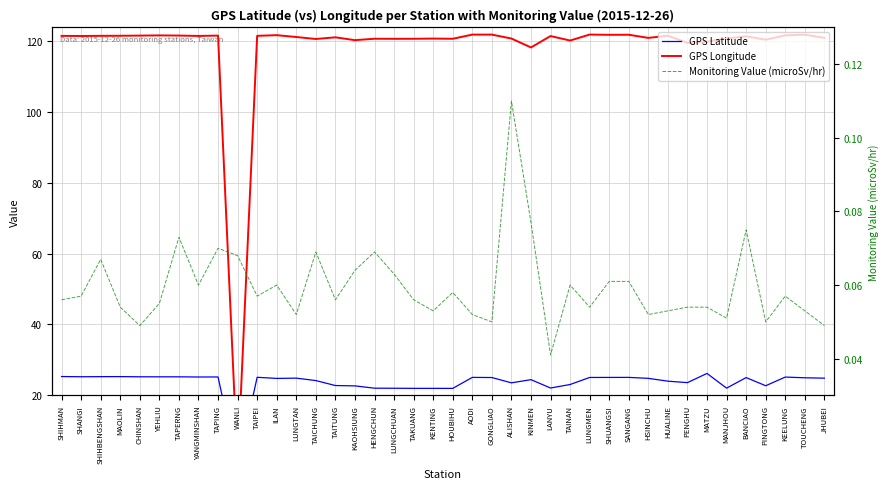

What is the average value of the Monitoring Value (microSv/hr) series?

0.1